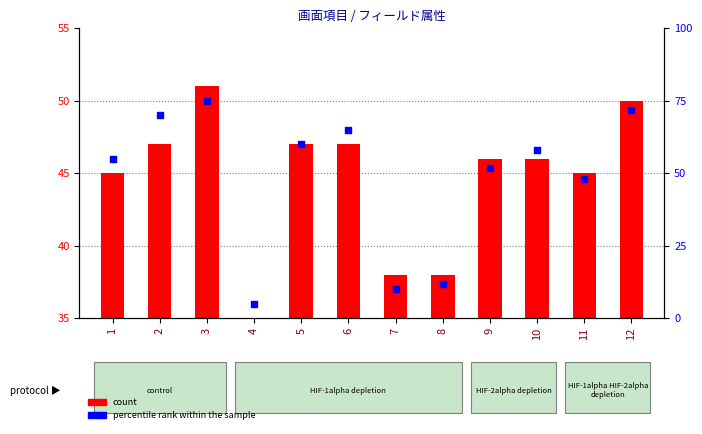

At how many categories does at least one series exceed 22?

9